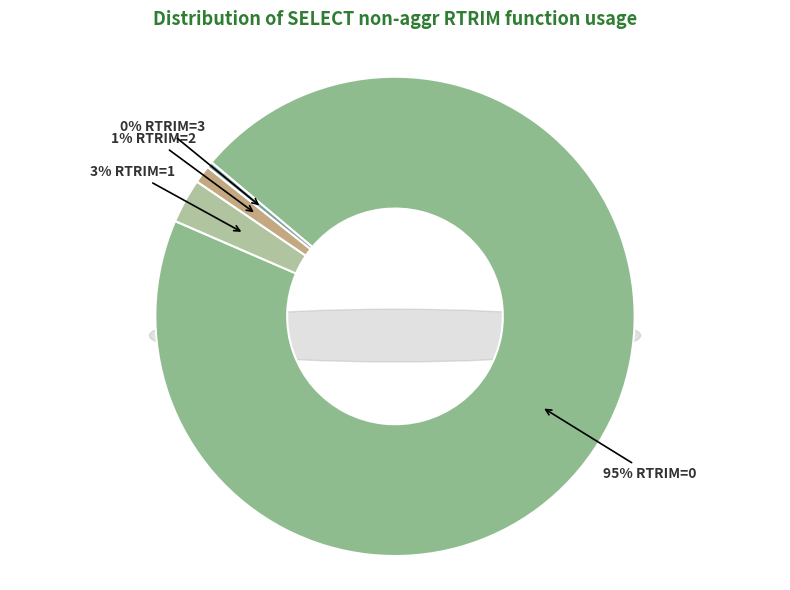

To the nearest percent, what is the difference between the RTRIM=1 and RTRIM=3 slice percentages?

3%